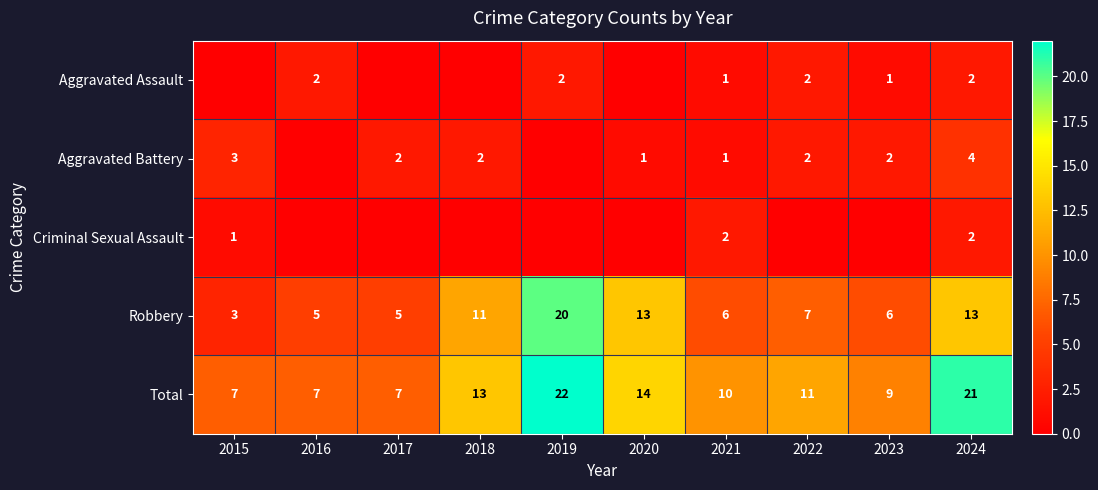

What is the average value of the Total series?

12